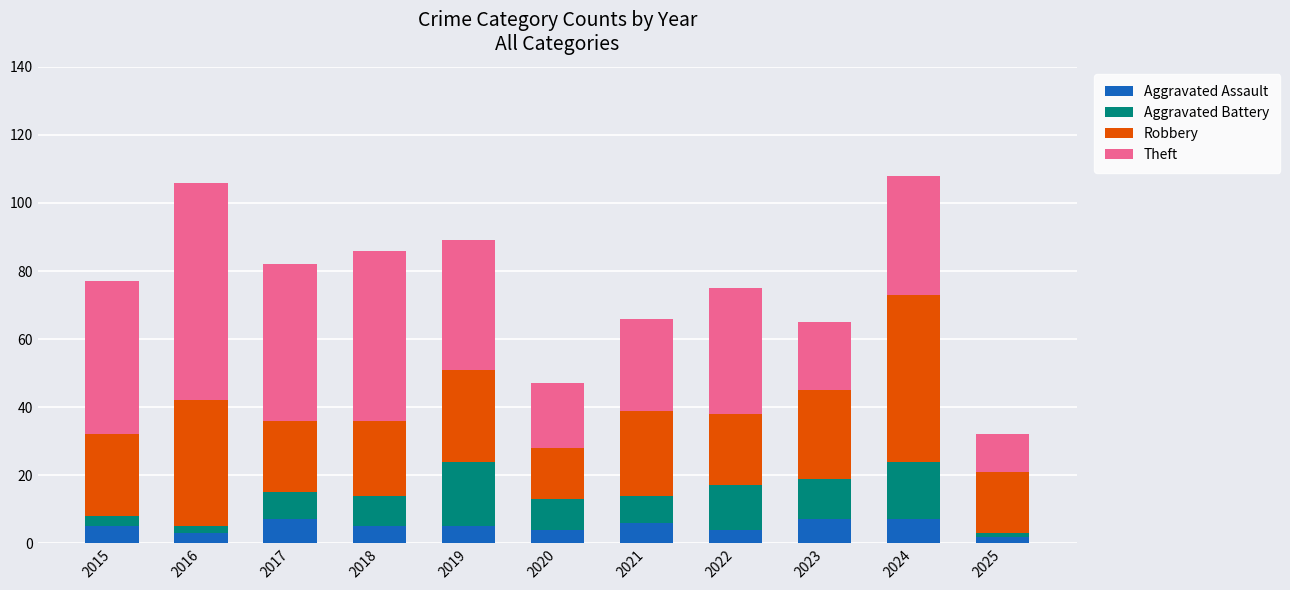

What is the average value of the Aggravated Assault series?

5